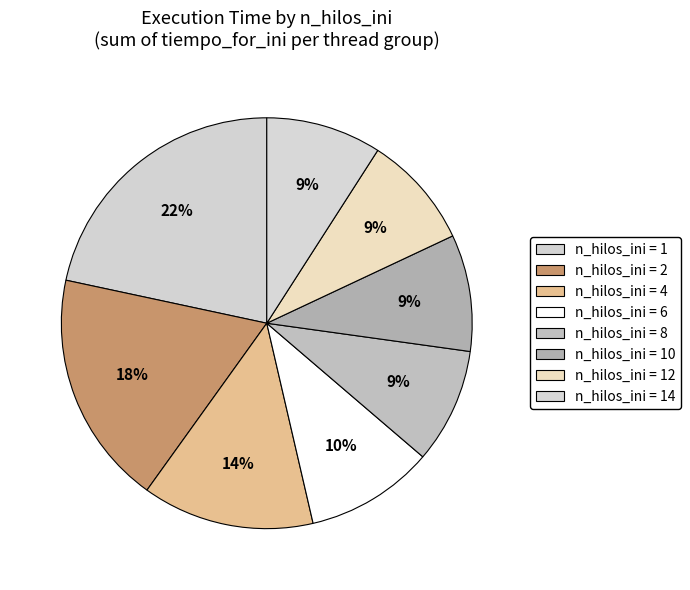

Count the number of slices in the pie.

8